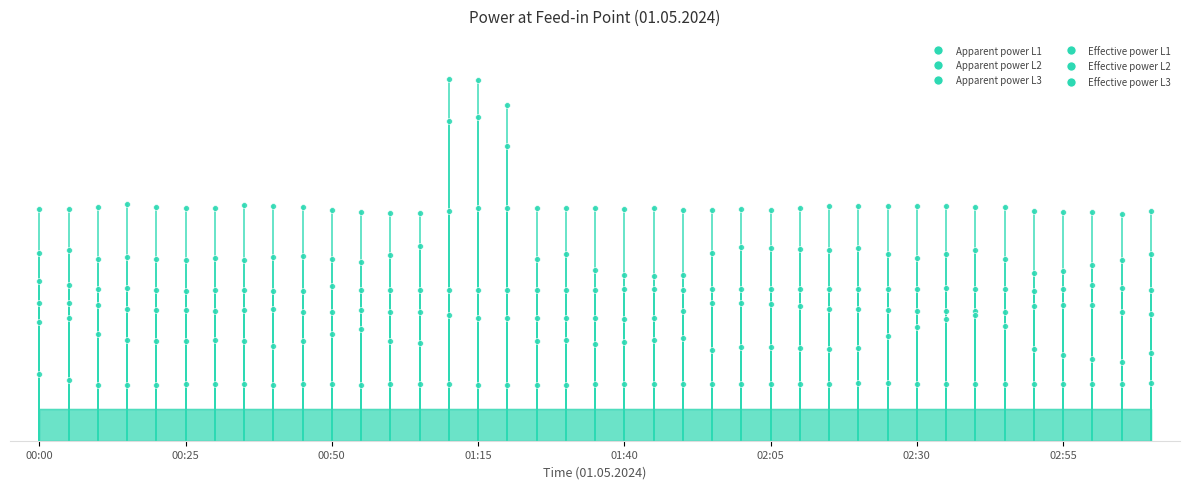

Which series contains the lowest Y value?

Effective power L1